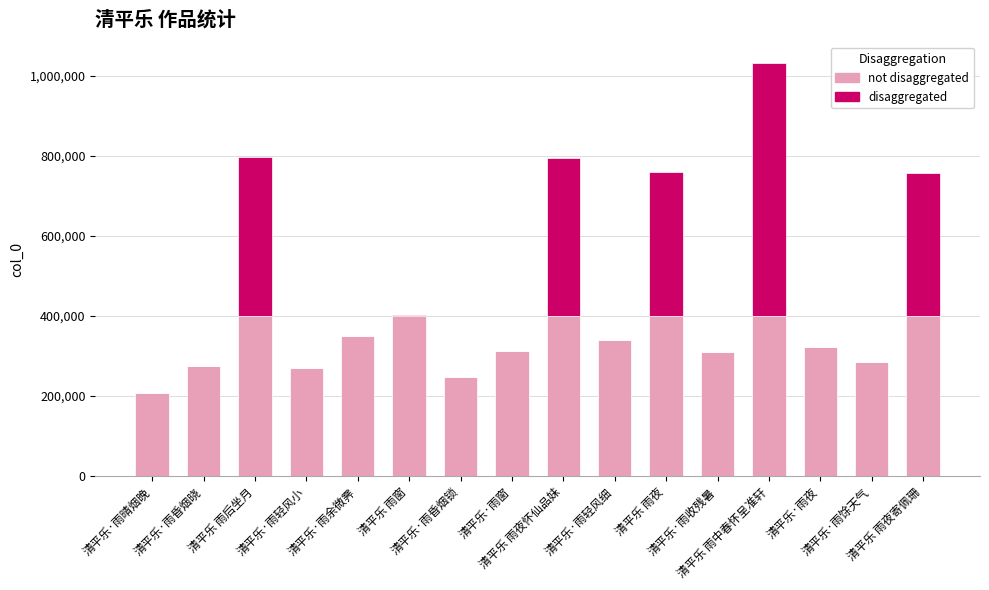

What are all the series names shown in the legend?

not disaggregated, disaggregated